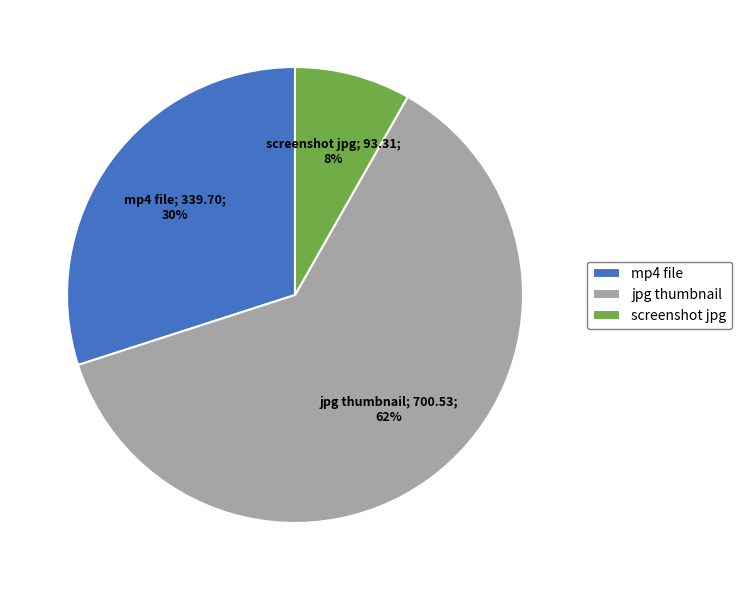

Is there any slice that represents more than half of the pie?

Yes